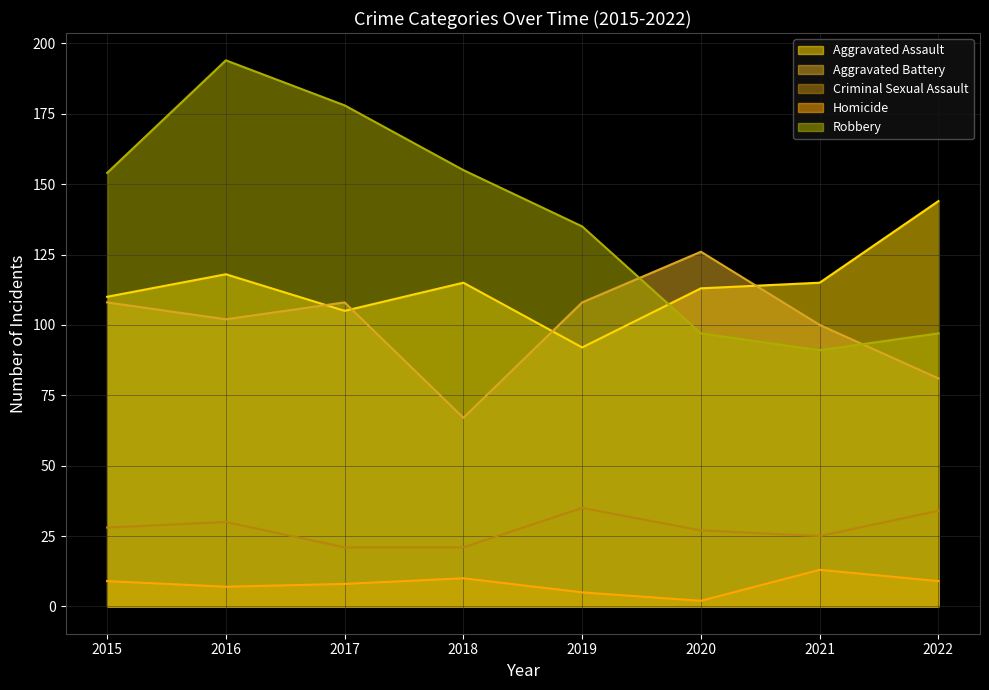

Does the chart display data point markers on the line(s)?

No